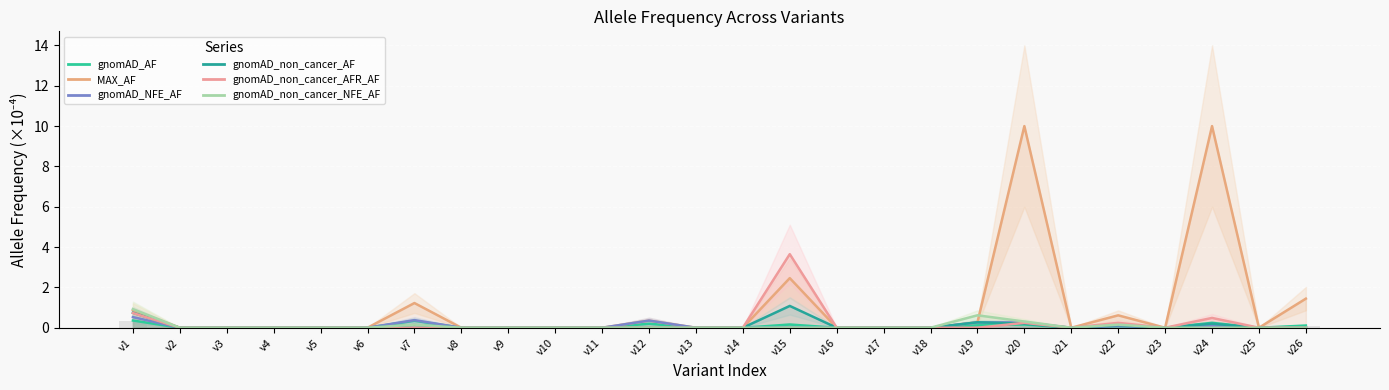

What is the difference between the highest and lowest values at 0?

0.6